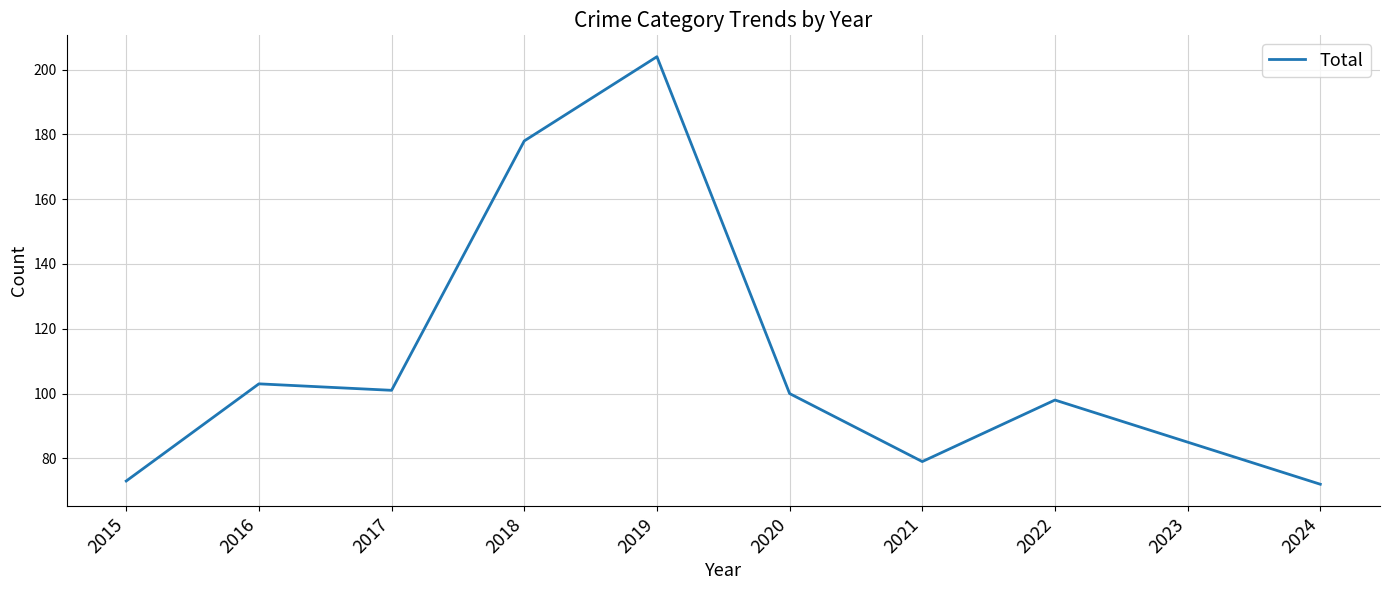

Where does the data first go above 100?

2016